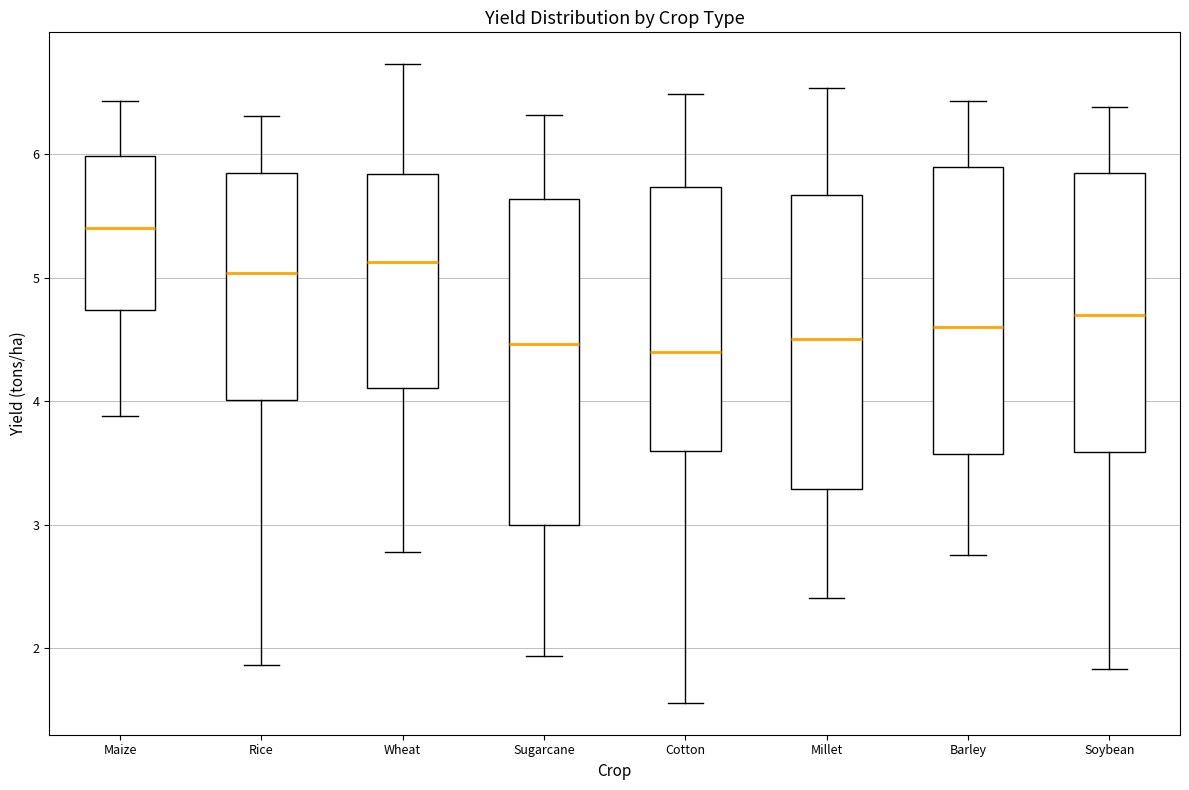

Comparing the boxes themselves (not the whiskers), which one is the tallest?

Sugarcane